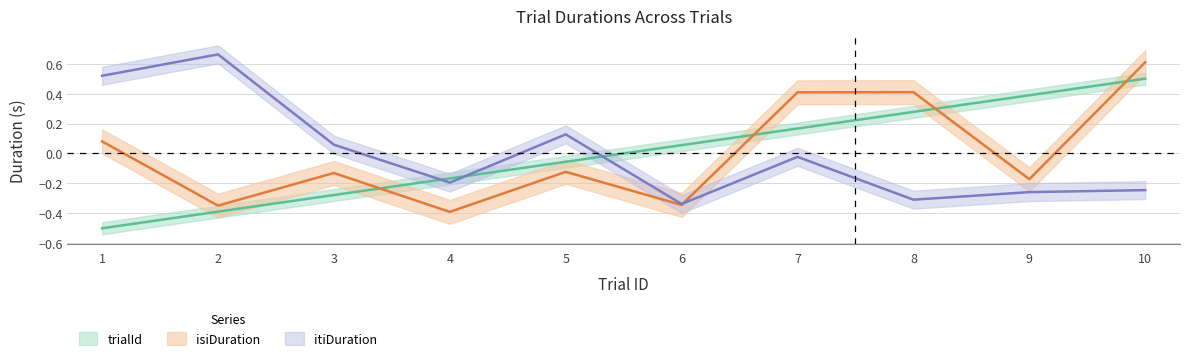

Where is the first local maximum for itiDuration?

2